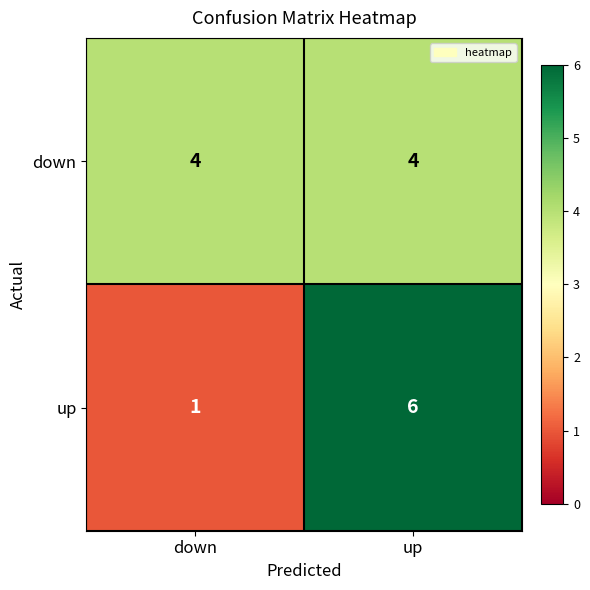

Rank the series by their maximum value, from lowest to highest.

down, up